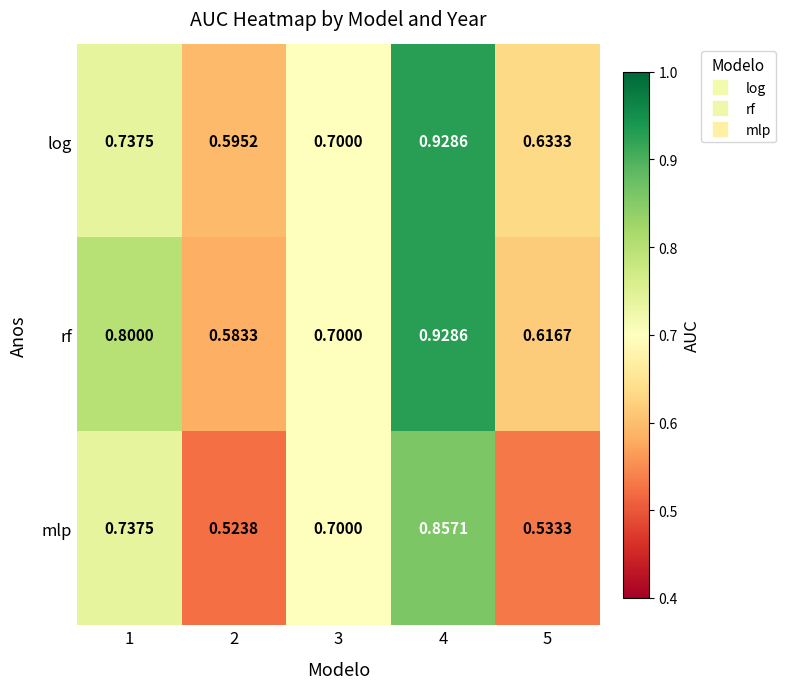

At 5, list the series in order from smallest to largest.

mlp, rf, log